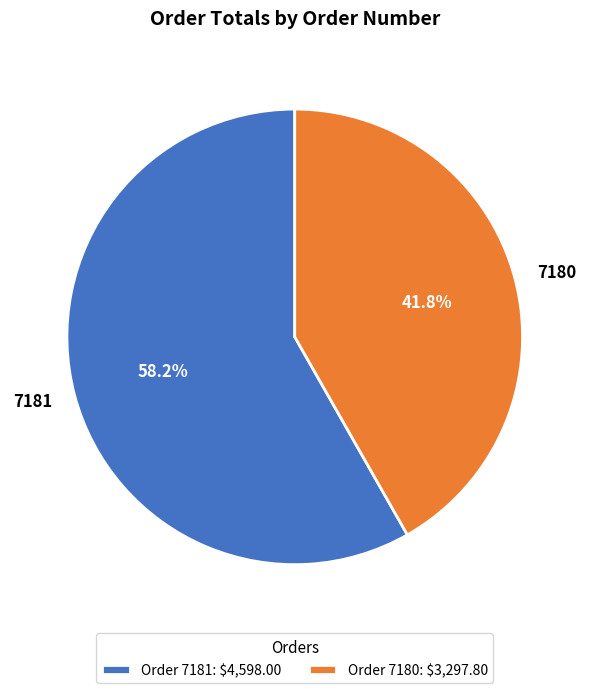

What is the largest slice in the pie chart?

7181